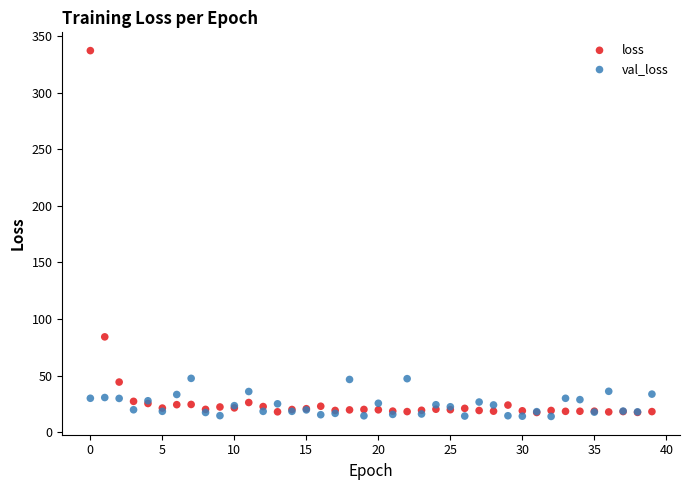

Which series contains the highest Y value?

loss